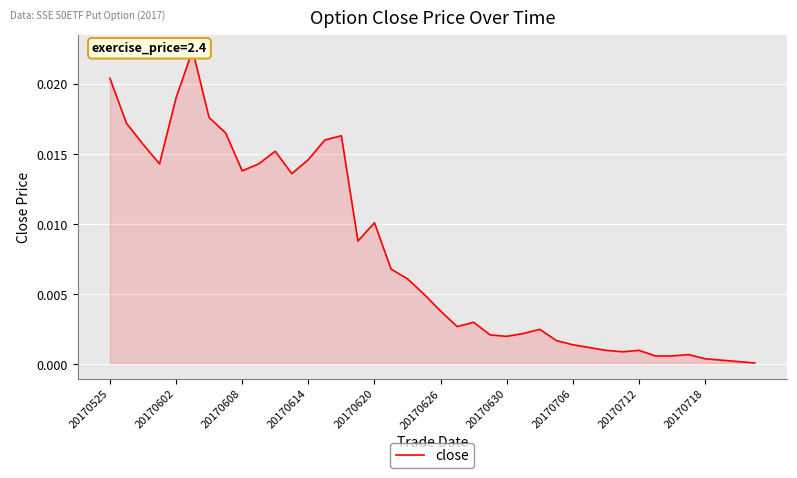

Does the chart display data point markers on the line(s)?

No